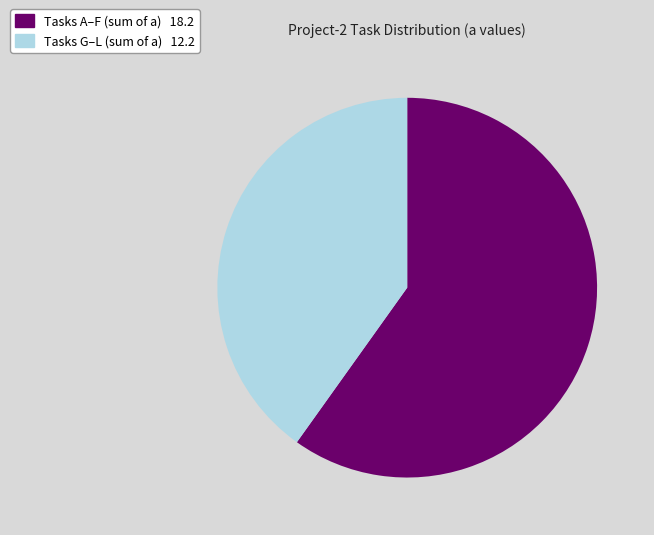

Is there a majority slice in this chart?

Yes